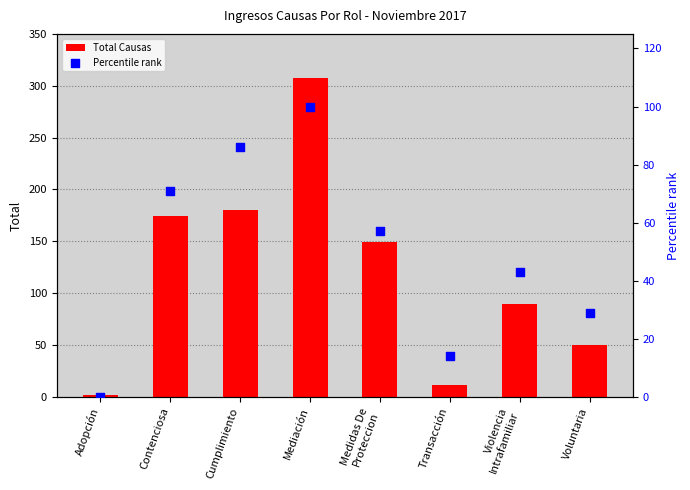

Which series has the largest Y range (max minus min)?

Total Causas